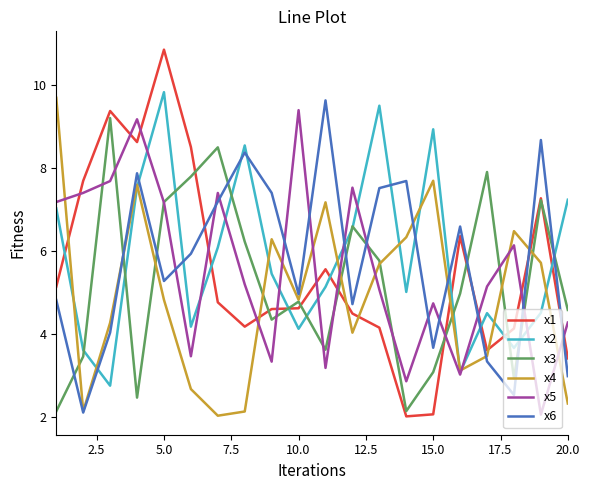

What is the smallest value displayed?

2.0